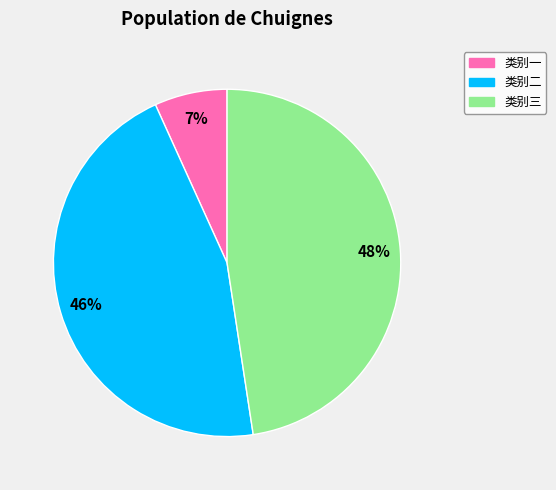

Is there any slice that represents more than half of the pie?

No